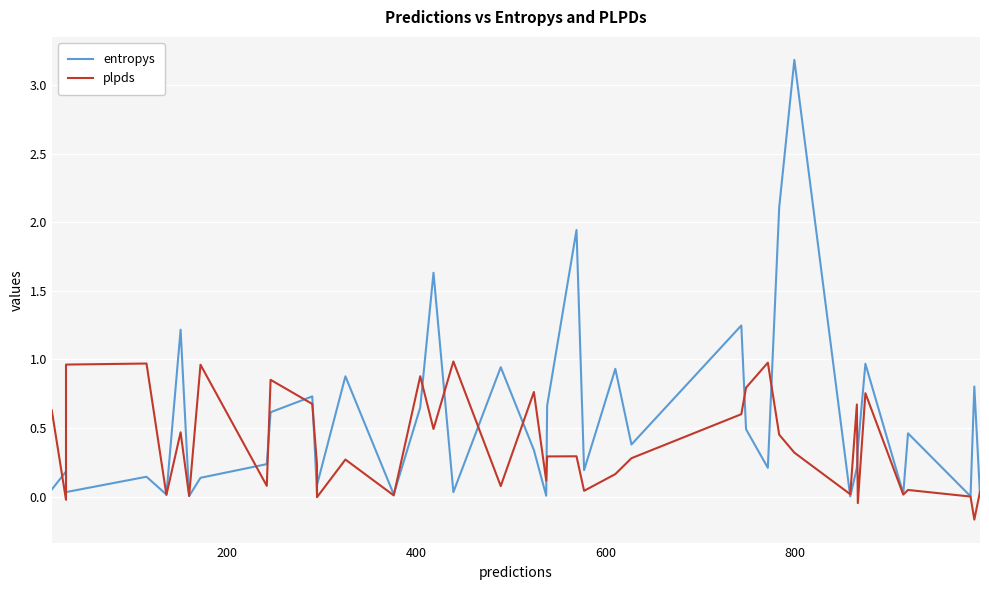

What is the greatest value displayed?

3.2